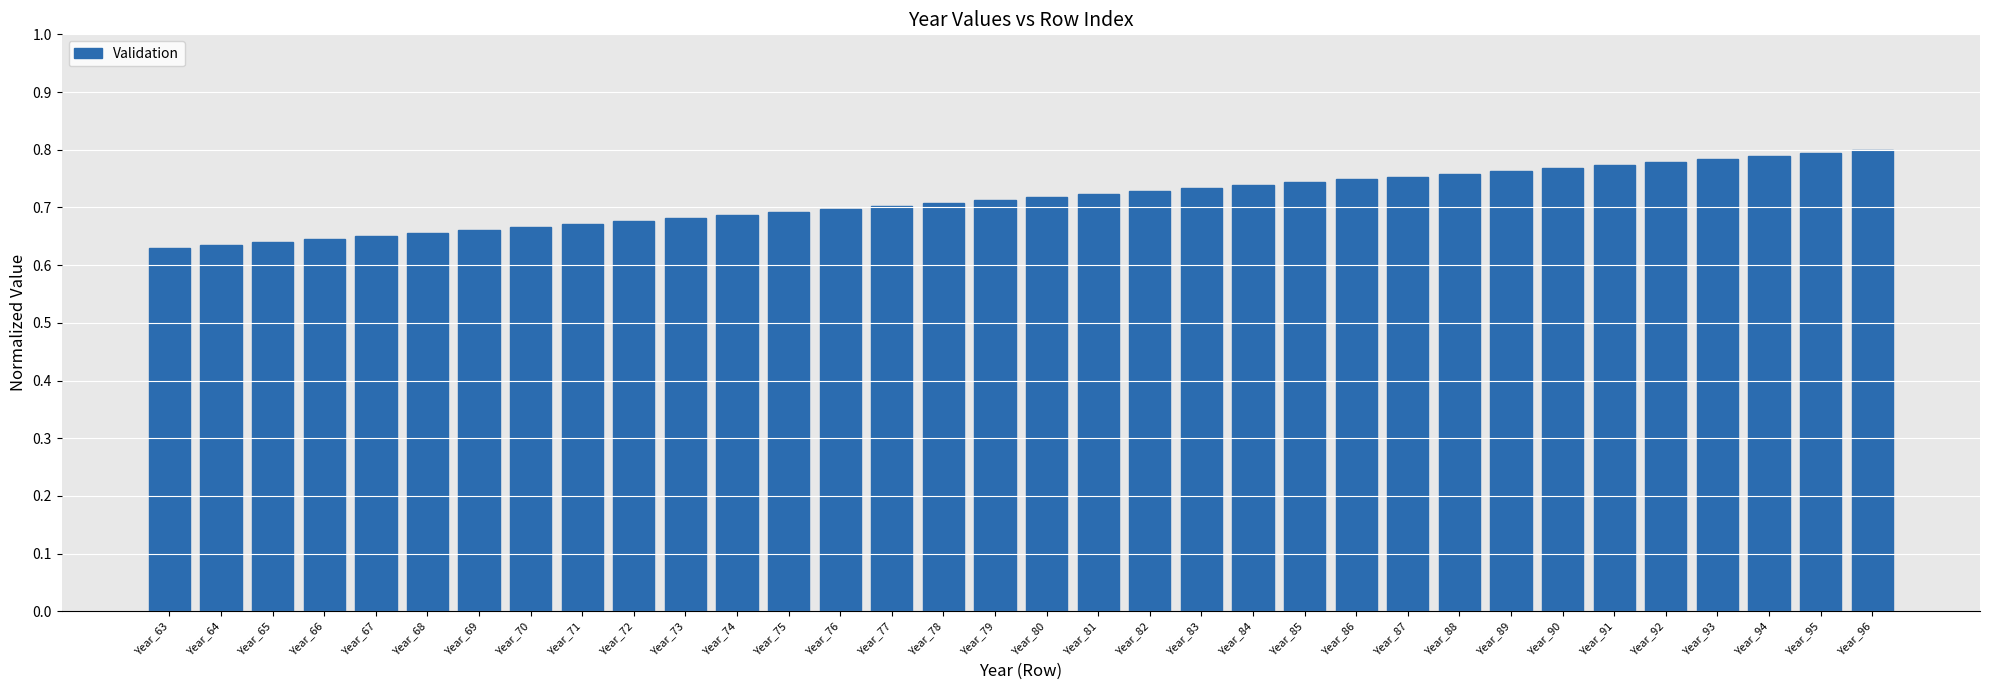

How many series are shown in this chart?

1